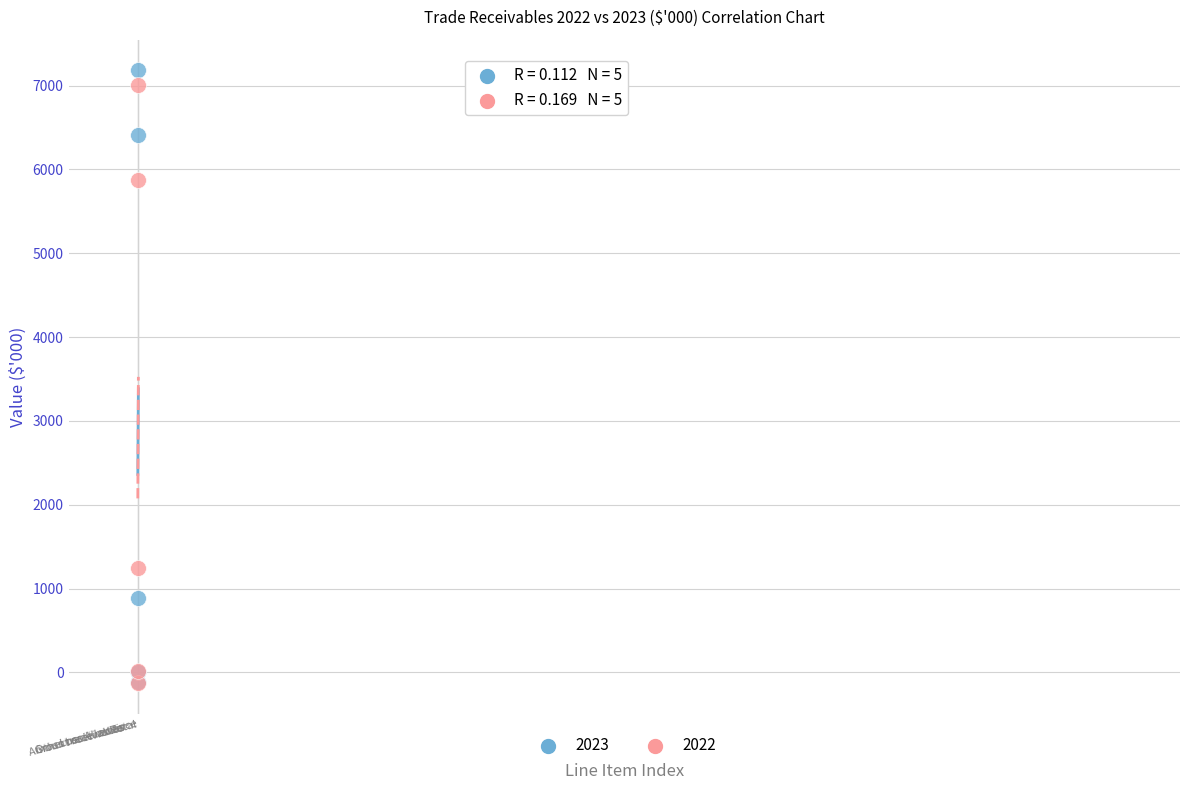

In the 2022 series, what Y value is closest to 3435?

1240